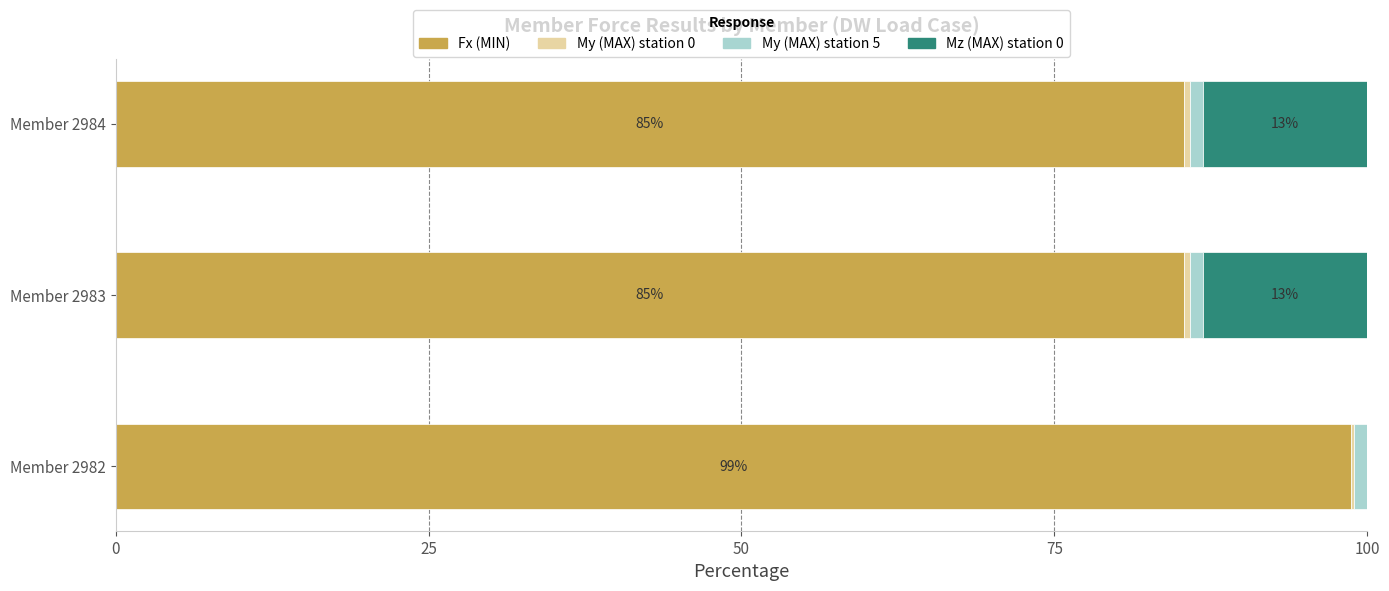

What is the highest value of the Fx (MIN) series?

98.7